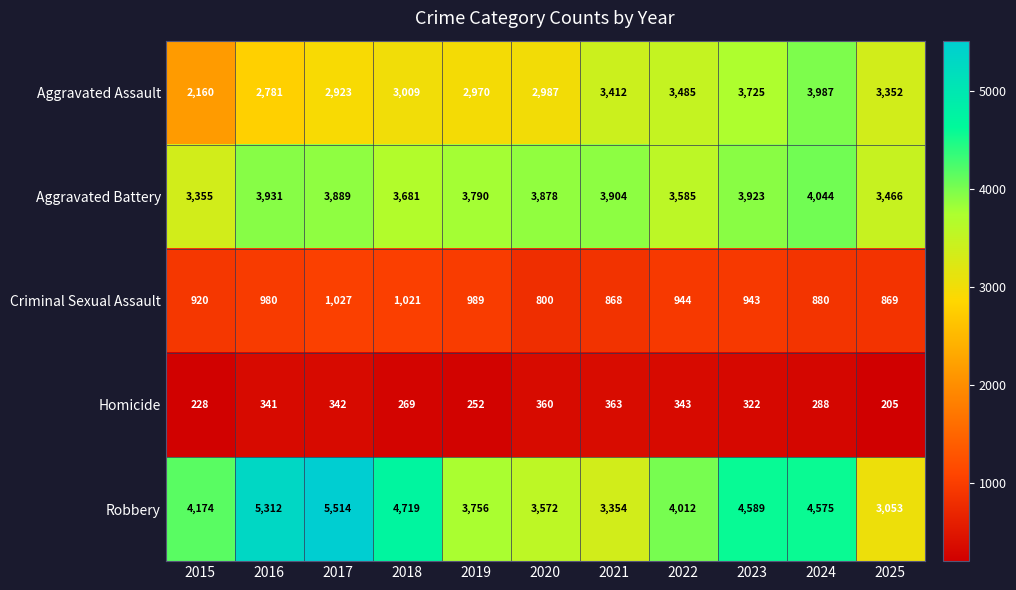

True or false: Robbery has a value of 3756 at 2019.

True